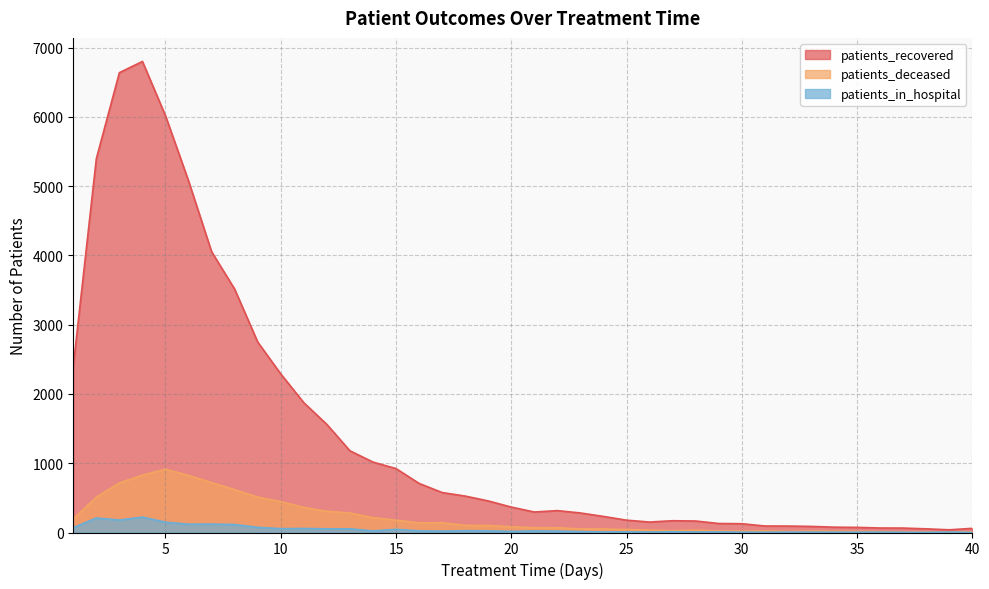

Where is patients_in_hospital nearest to the value 112?

8